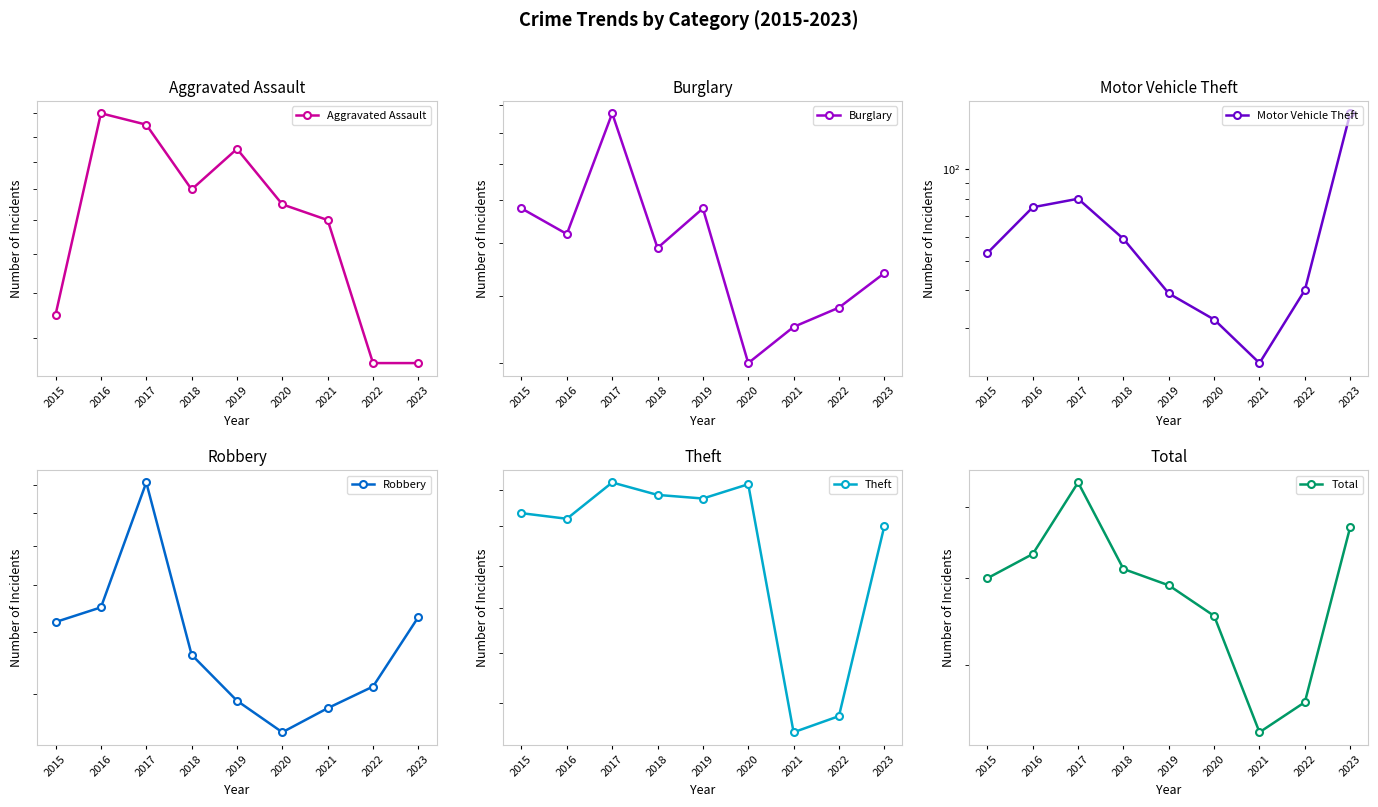

What is the sum of the Total values at 2020 and 2016?

986